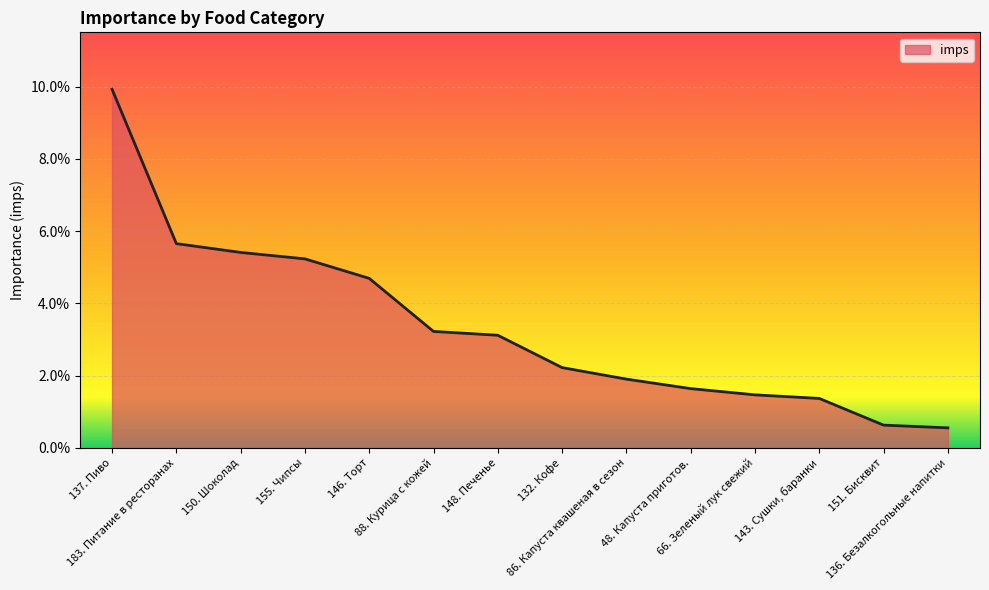

Is this an area chart (filled region under the line)?

Yes